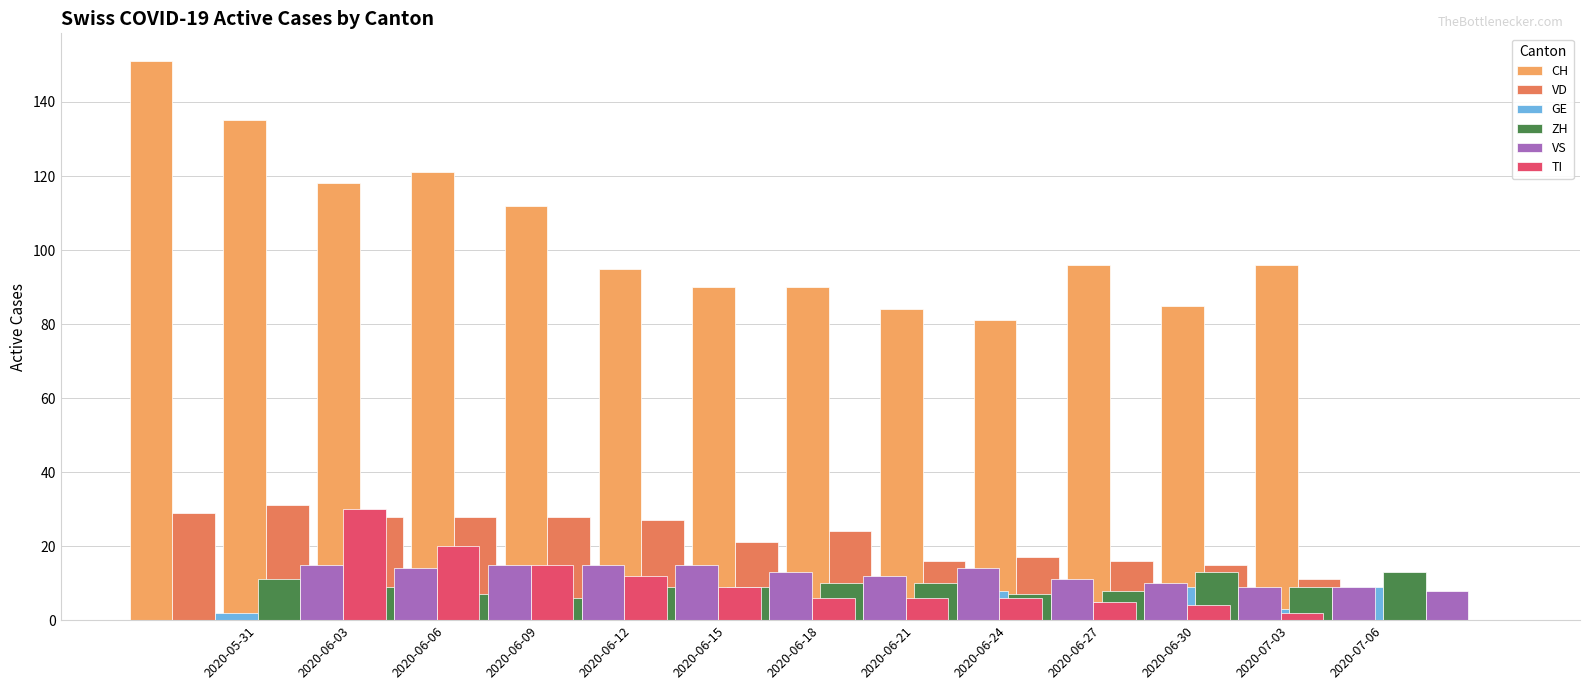

How many bars are there in total?

78